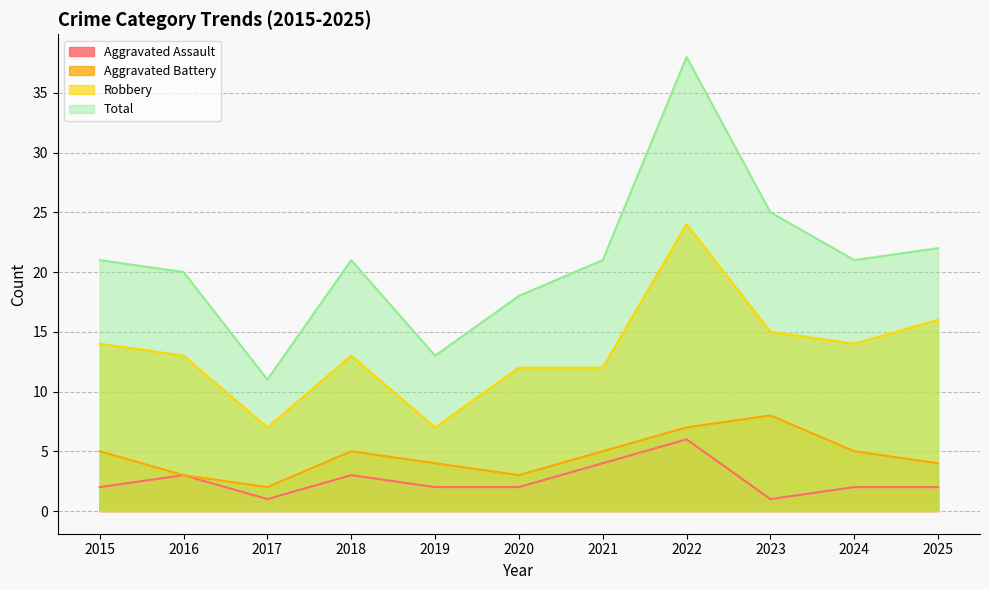

True or false: Aggravated Assault has a value of 1 at 2017.

True